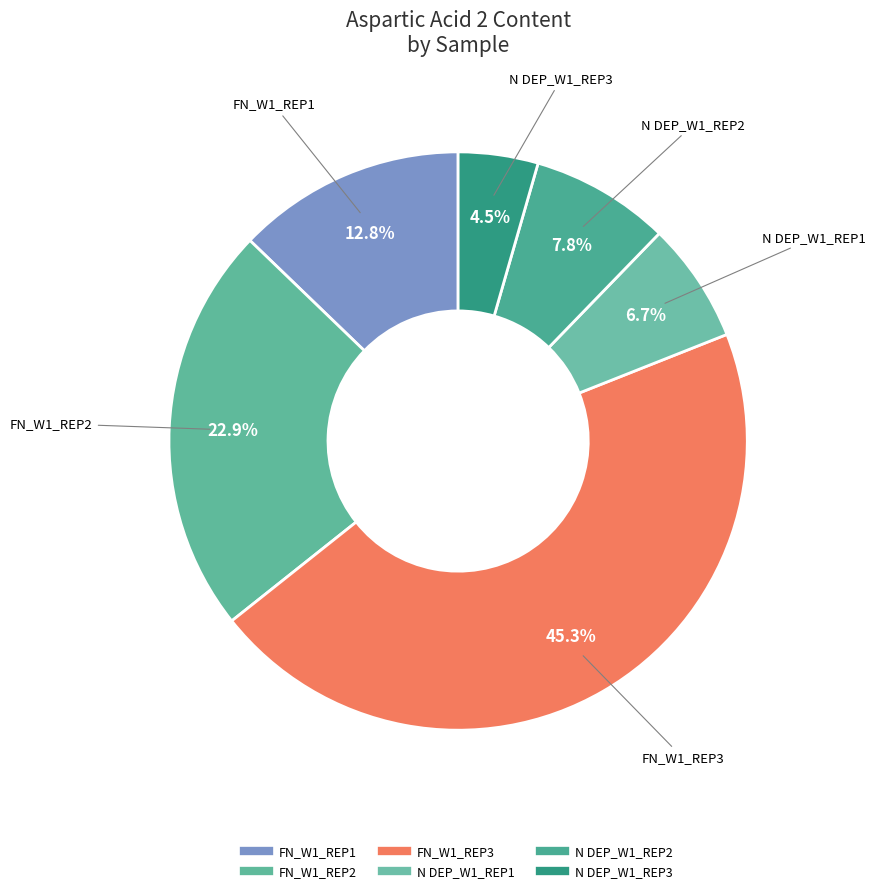

Count the number of slices in the pie.

6